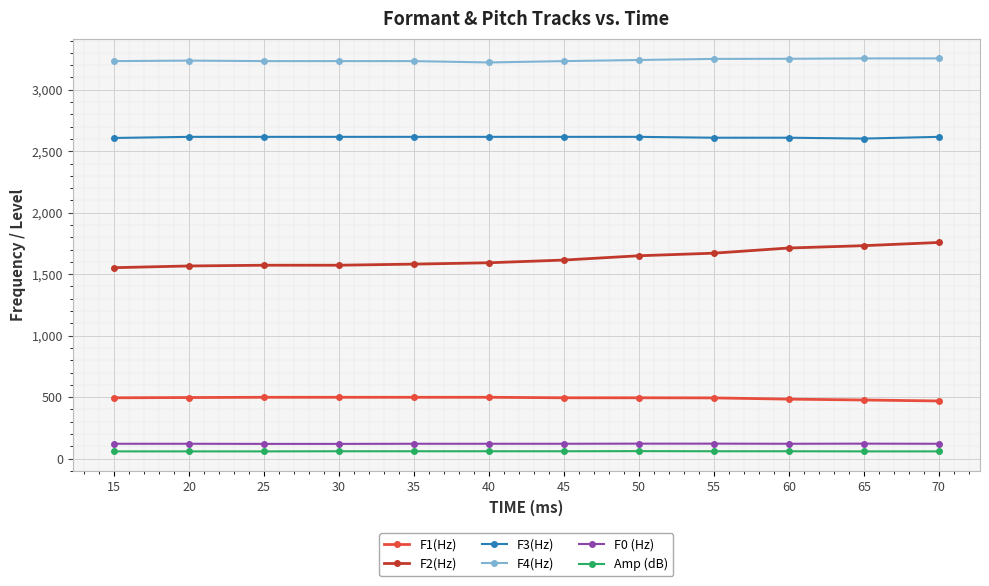

Which series has the widest spread of values?

F2(Hz)